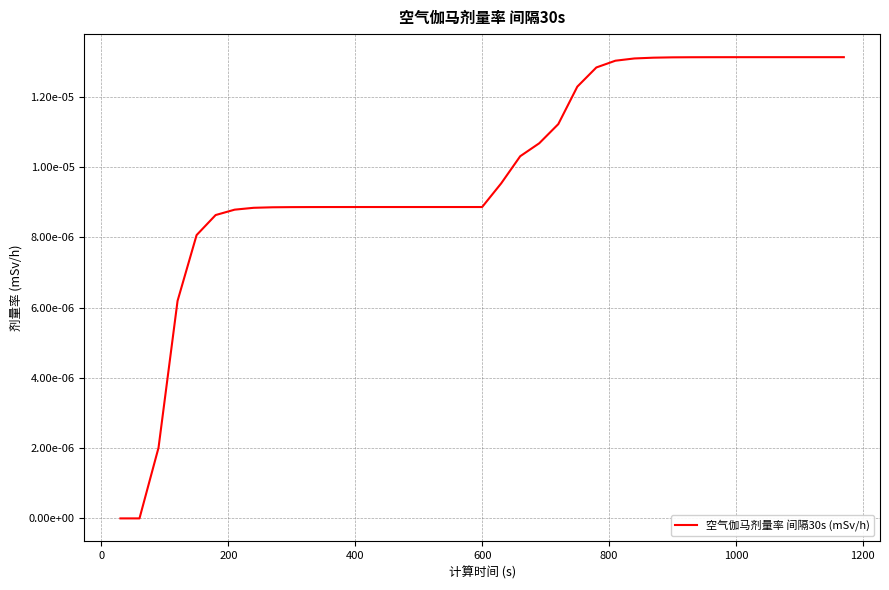

Does the chart display data point markers on the line(s)?

No